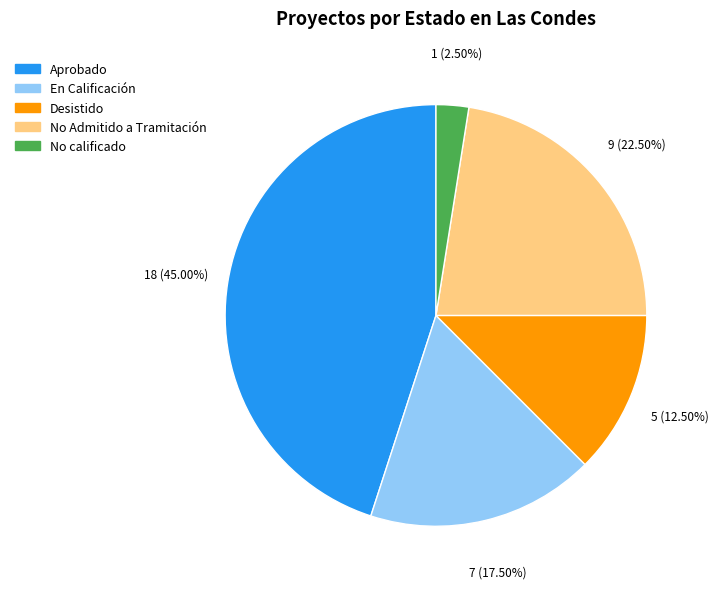

Rank the categories by value from lowest to highest.

No calificado, Desistido, En Calificación, No Admitido a Tramitación, Aprobado